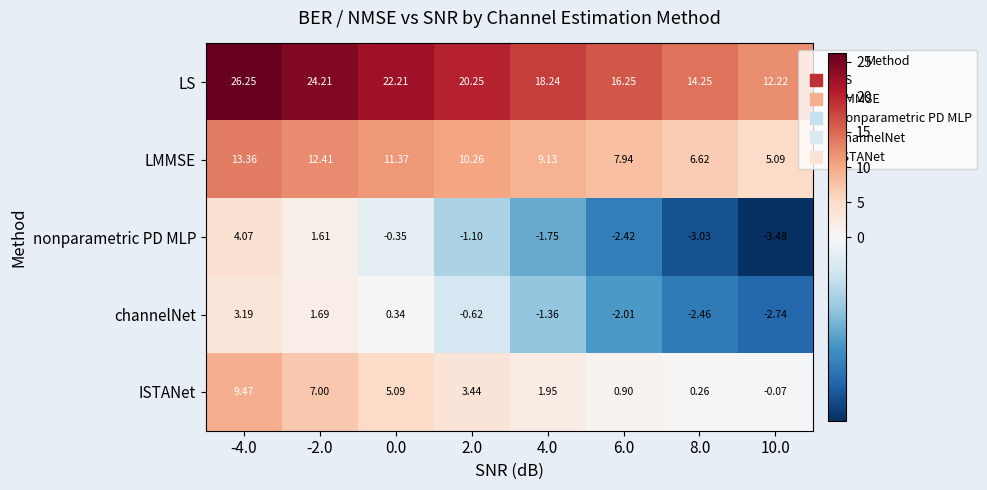

Which series has the largest total across all categories?

LS